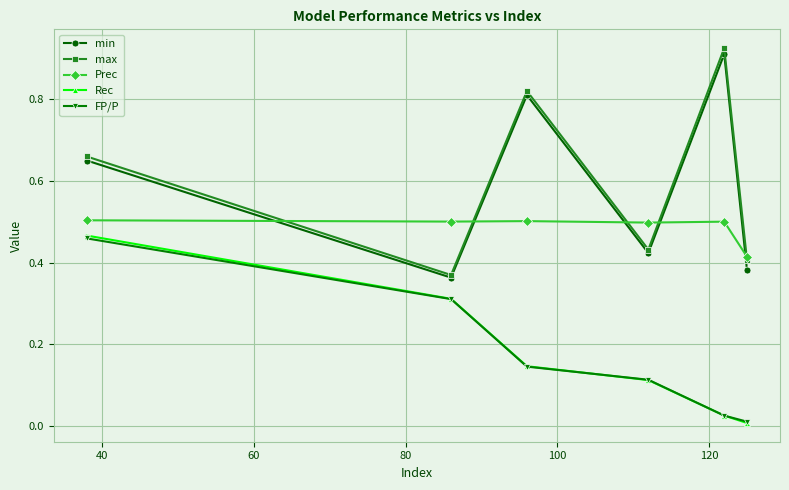

True or false: min has more than 1 points higher than both neighbors.

True